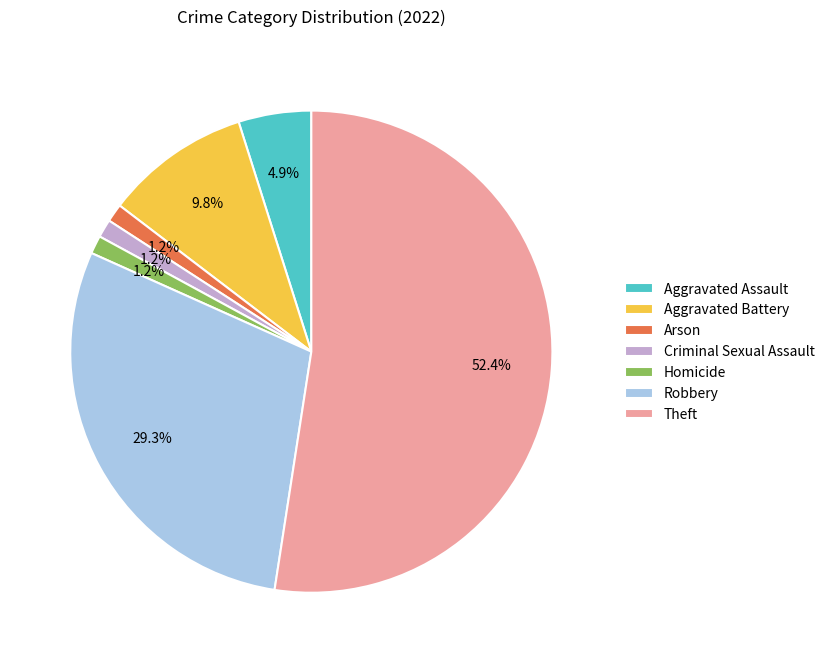

Which category accounts for the majority?

Theft